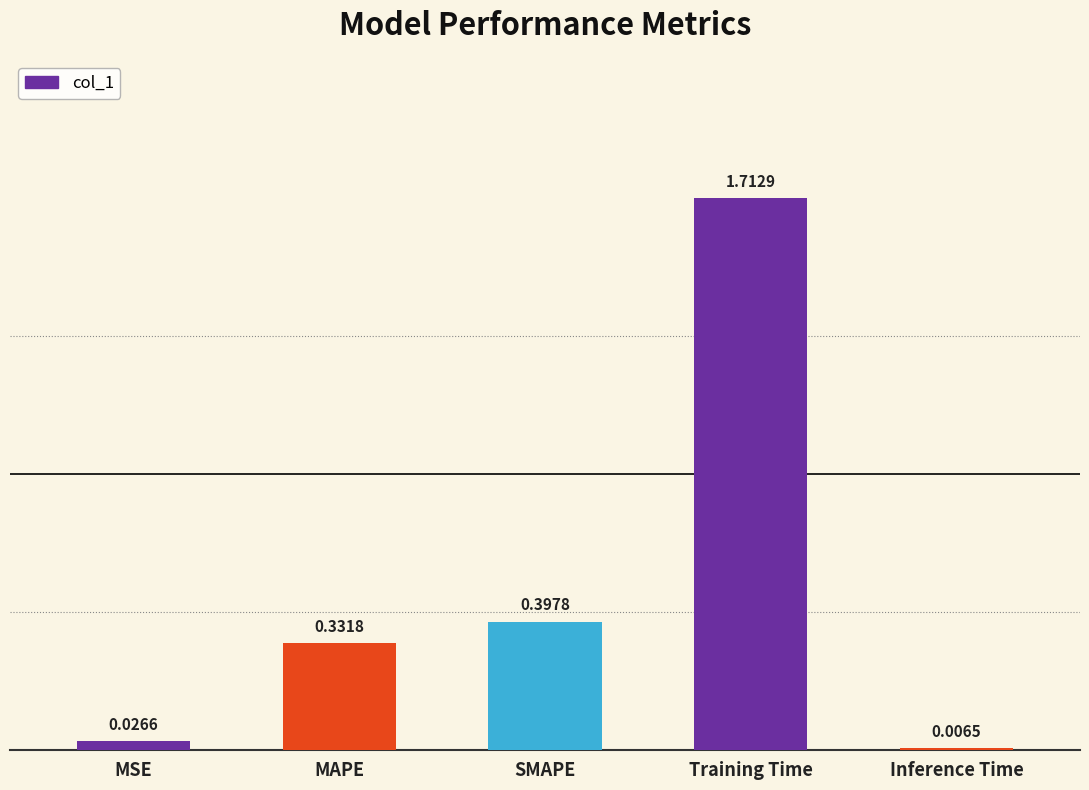

What position from the left is SMAPE?

3